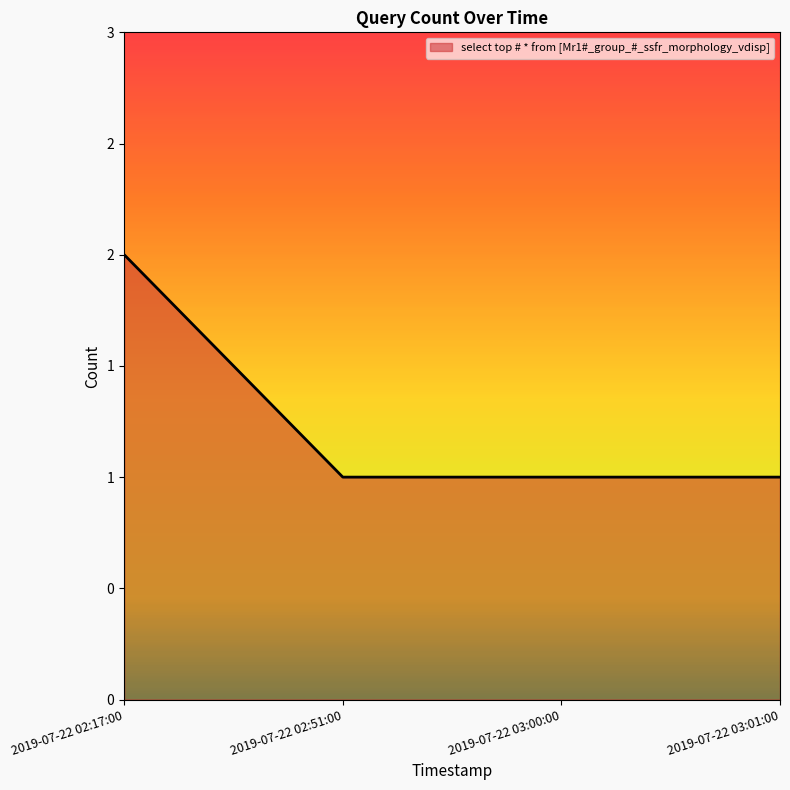

Does the chart display data point markers on the line(s)?

No